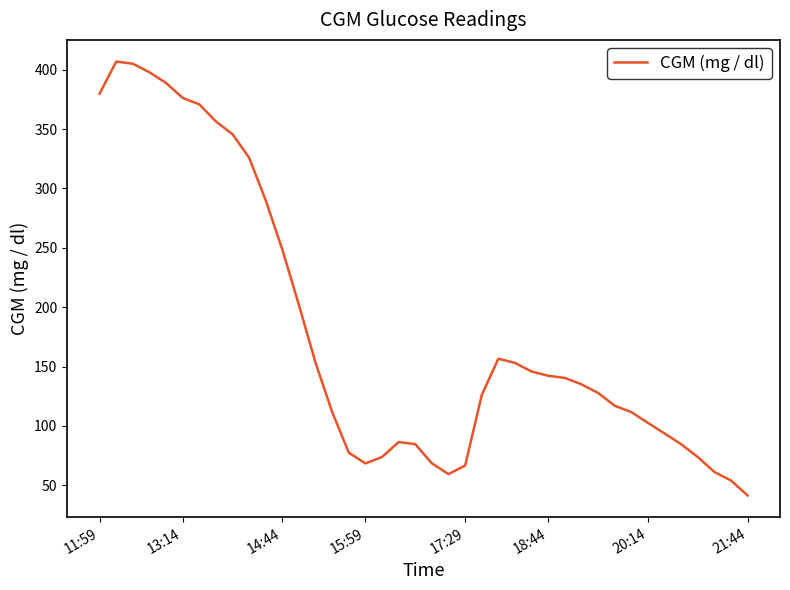

What is the minimum value shown in the chart?

41.4